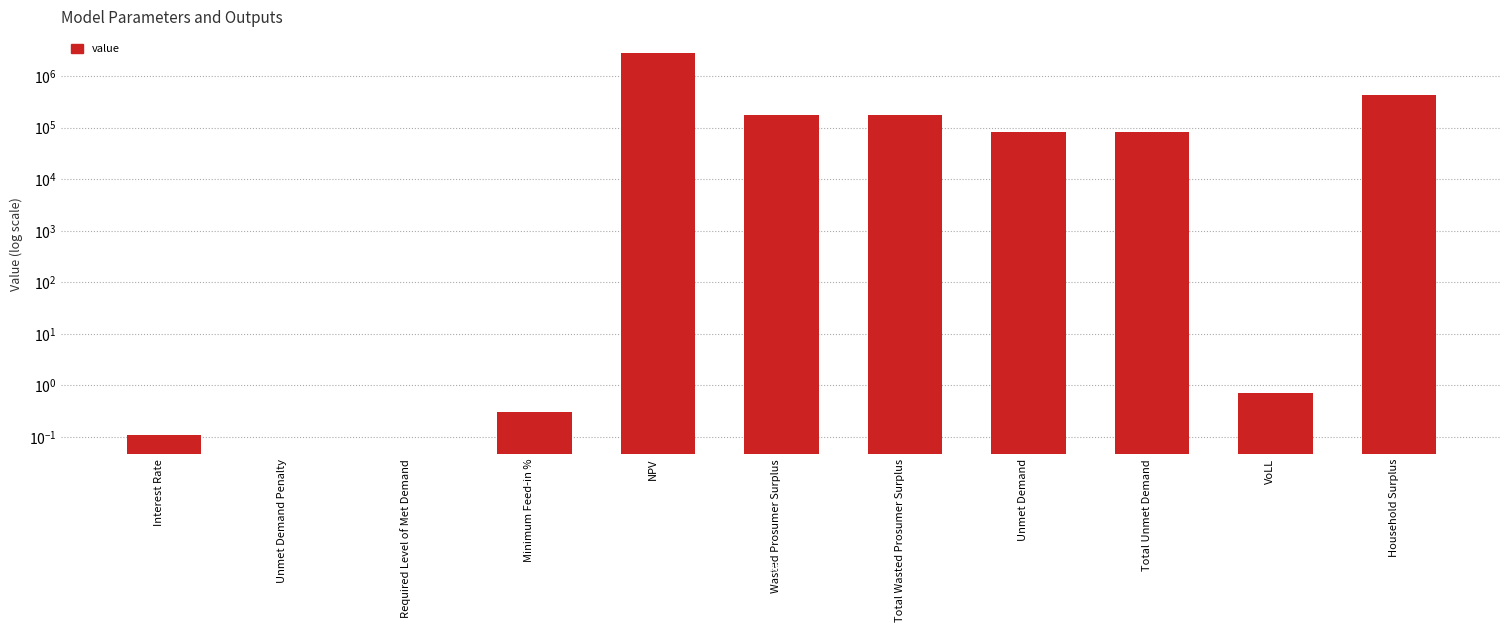

The chart shows a value of 1936796.5 at Unmet Demand Penalty. True or false?

False